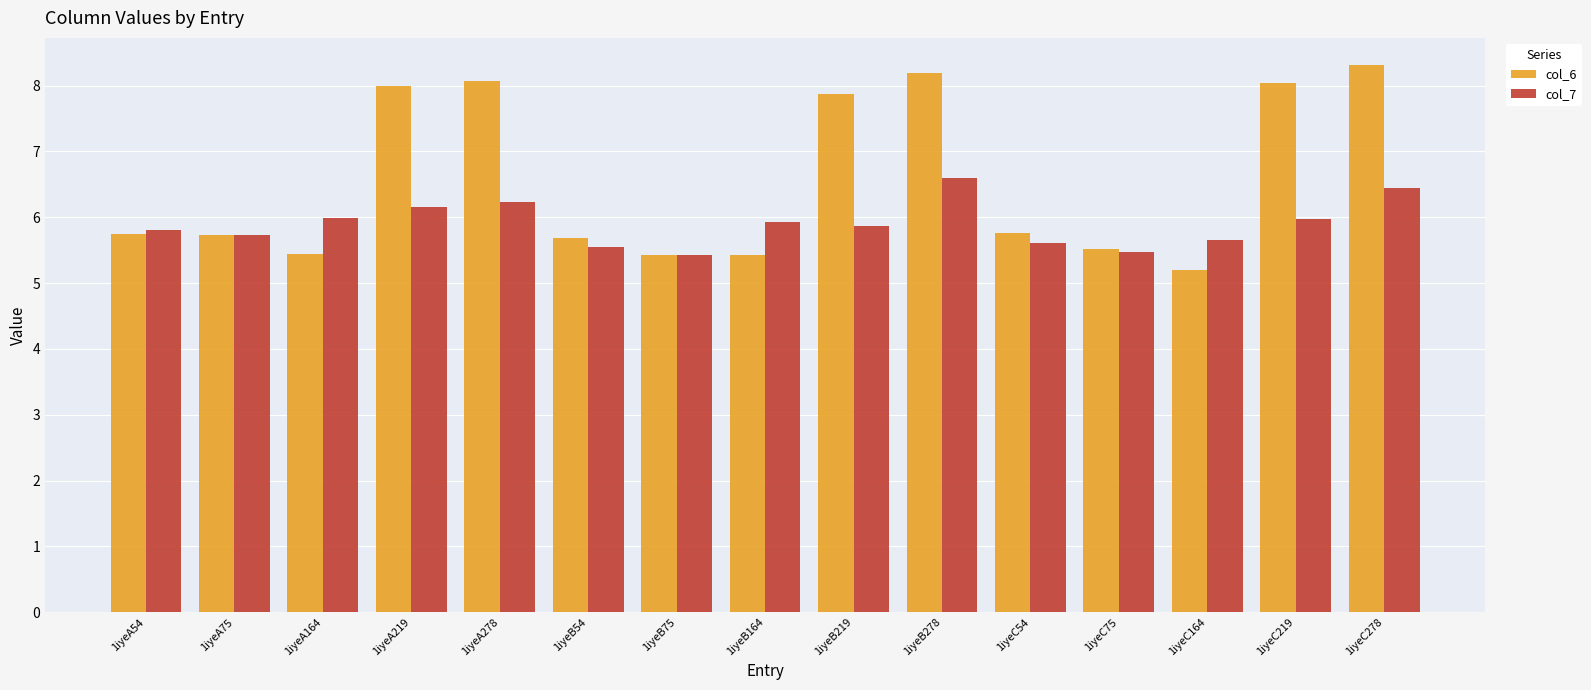

List the series in order of their overall mean, lowest first.

col_7, col_6